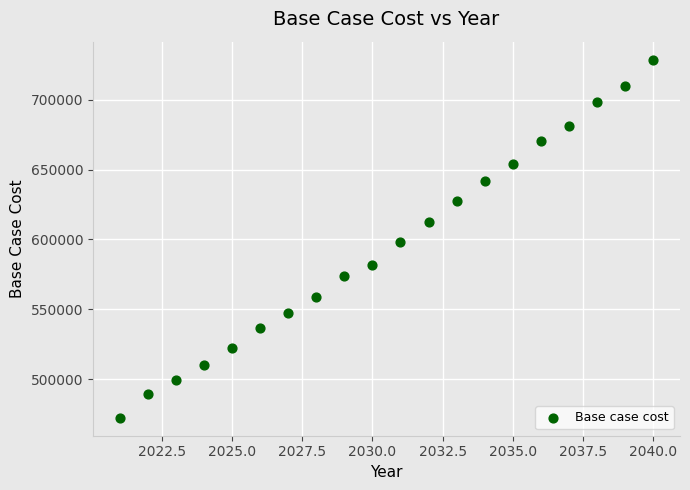

What is the range of X values (max minus min)?

19.0